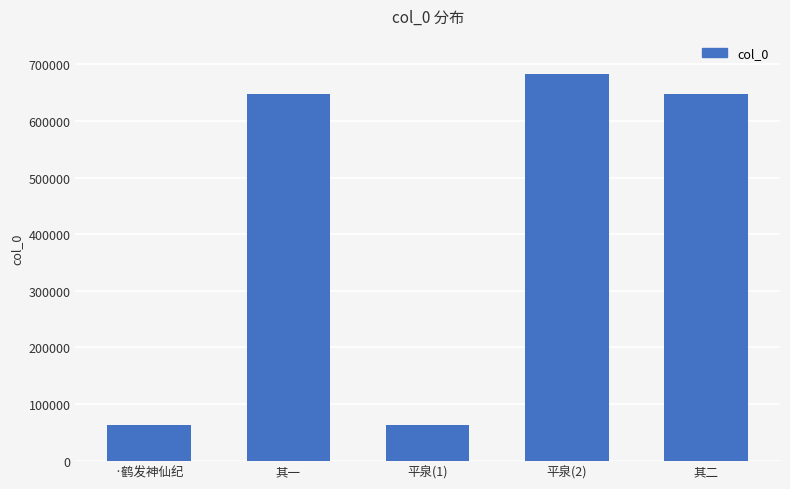

What position from the right is 平泉(2)?

2